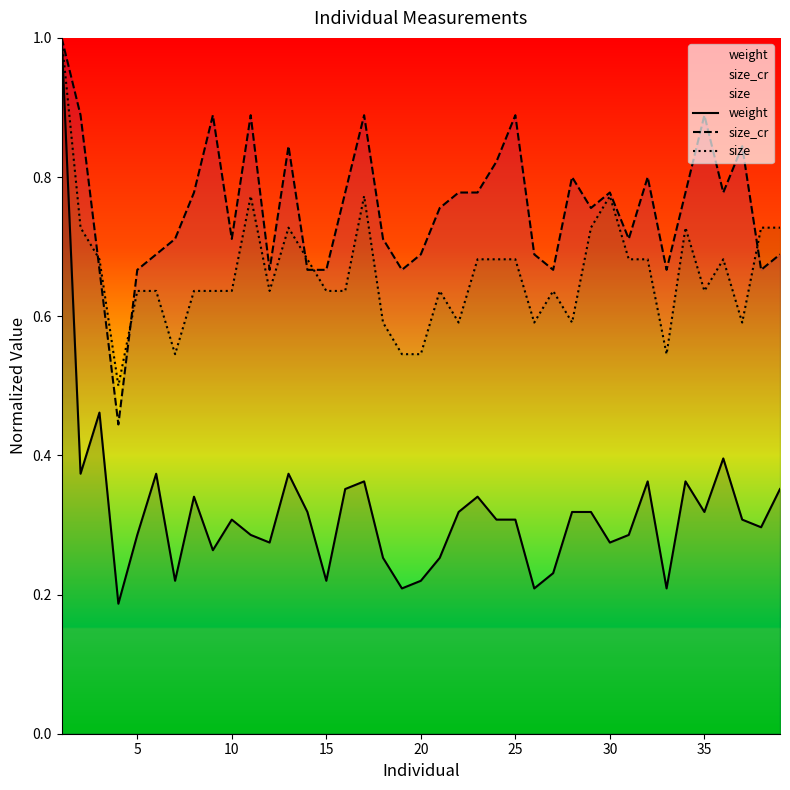

In size, how many points are higher than both neighbors (excluding endpoints)?

8